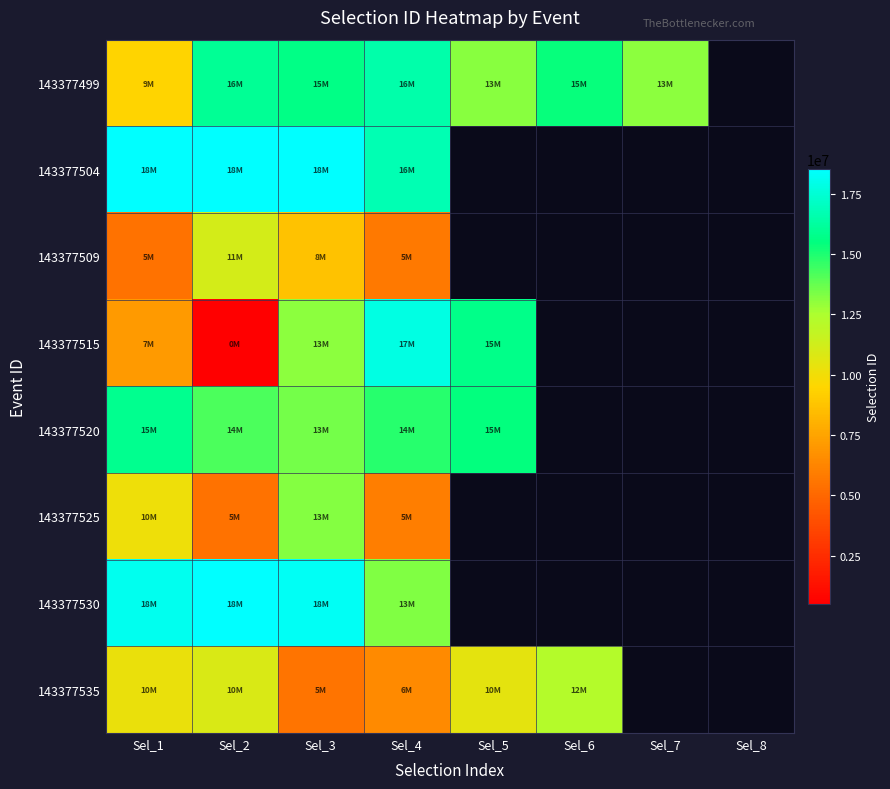

At which label does 143377499 first exceed 15684268?

Sel_2